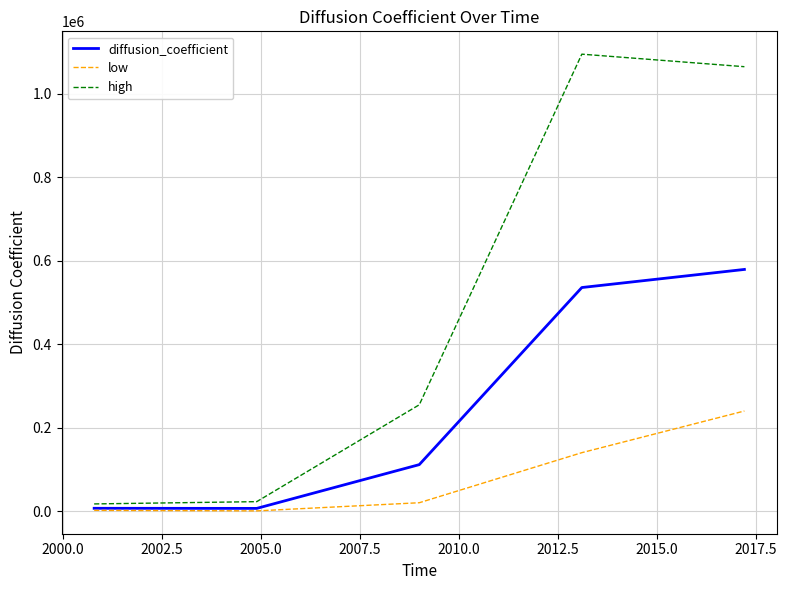

What is the highest value of the low series?

240120.5